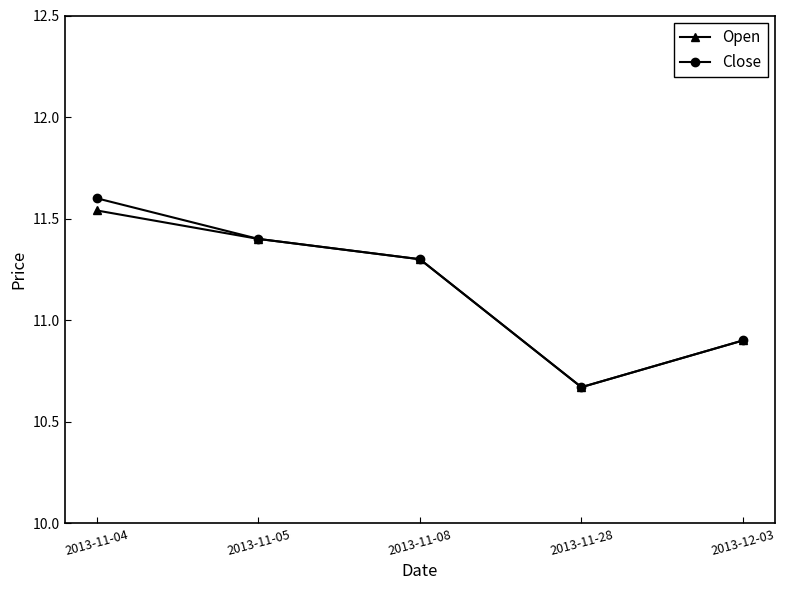

In Close, how many points are lower than both neighbors (excluding endpoints)?

1